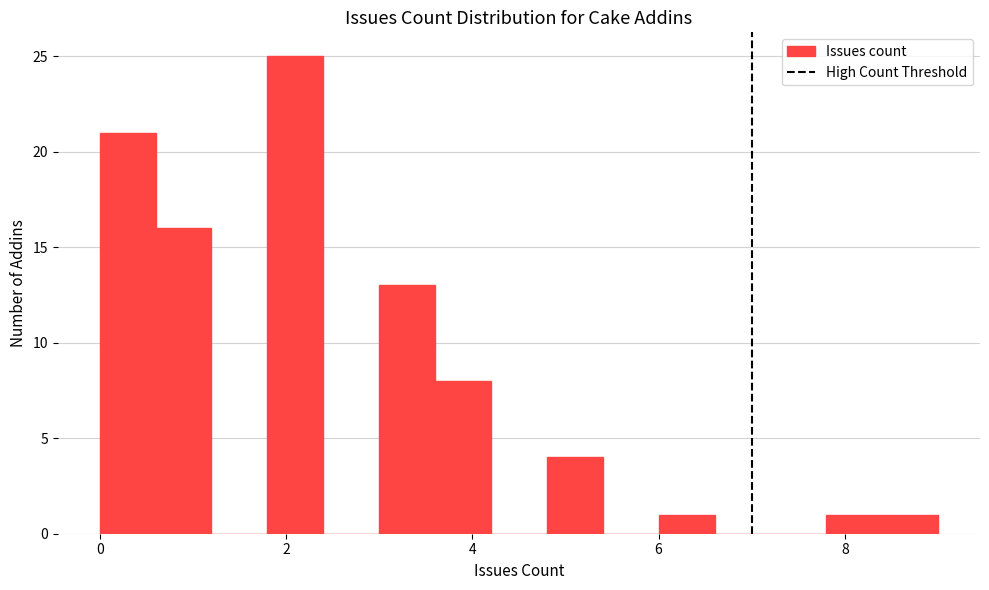

Around what value on the x-axis is the tallest bar? Give the approximate position of its centre, as read against the axis.

2.2